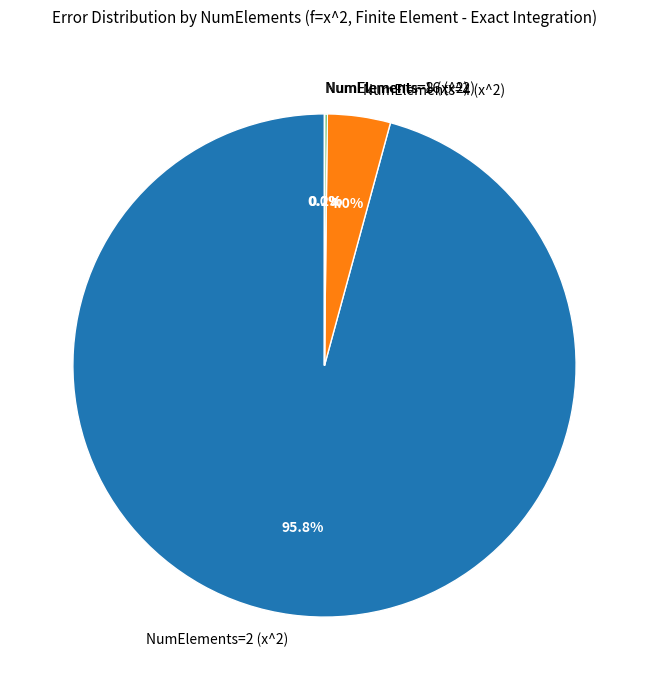

What portion of the pie excludes NumElements=4 (x^2)?

96.0%